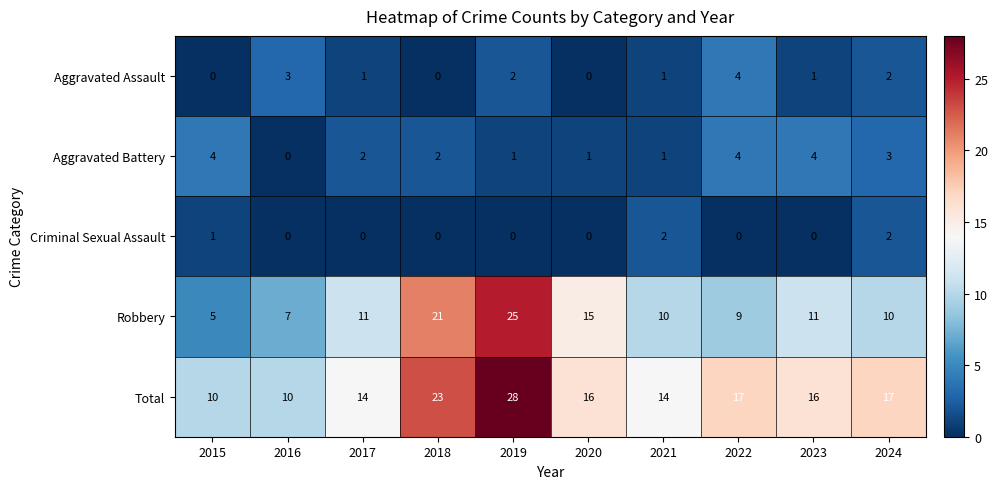

Read the Aggravated Battery value at 2023.

4